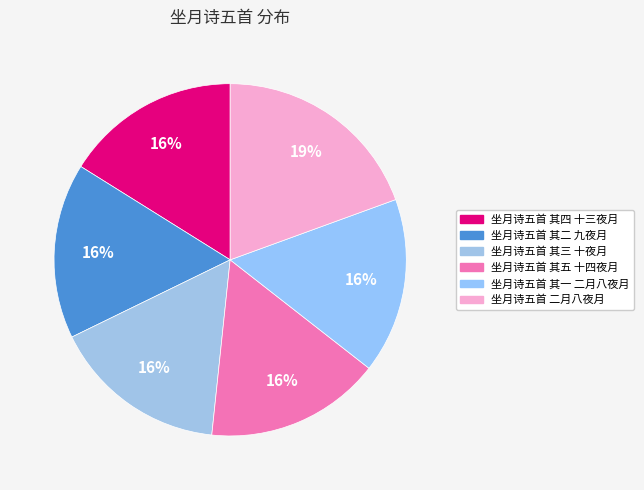

What percentage is NOT represented by 坐月诗五首 其一 二月八夜月?

83.9%